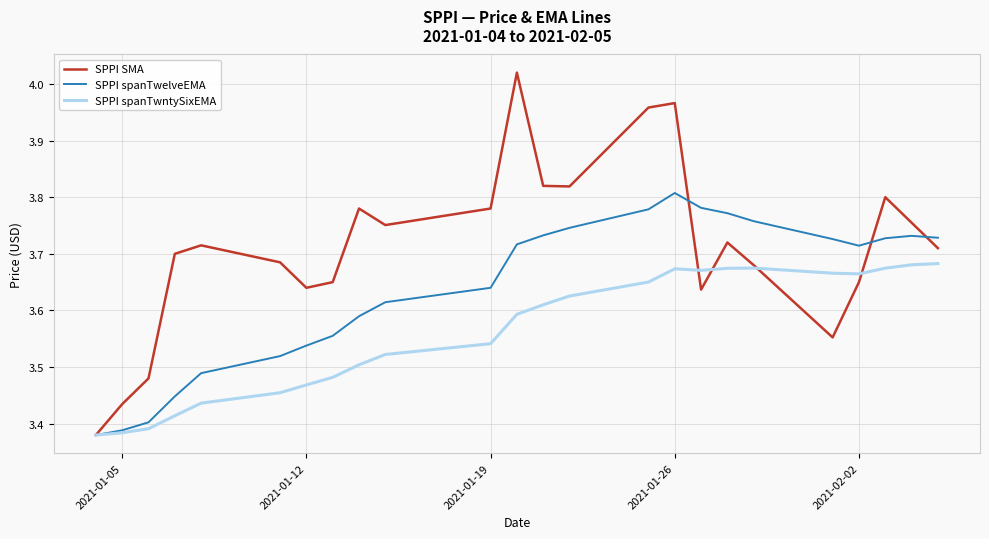

Rank the series by their maximum value, from lowest to highest.

SPPI spanTwntySixEMA, SPPI spanTwelveEMA, SPPI SMA